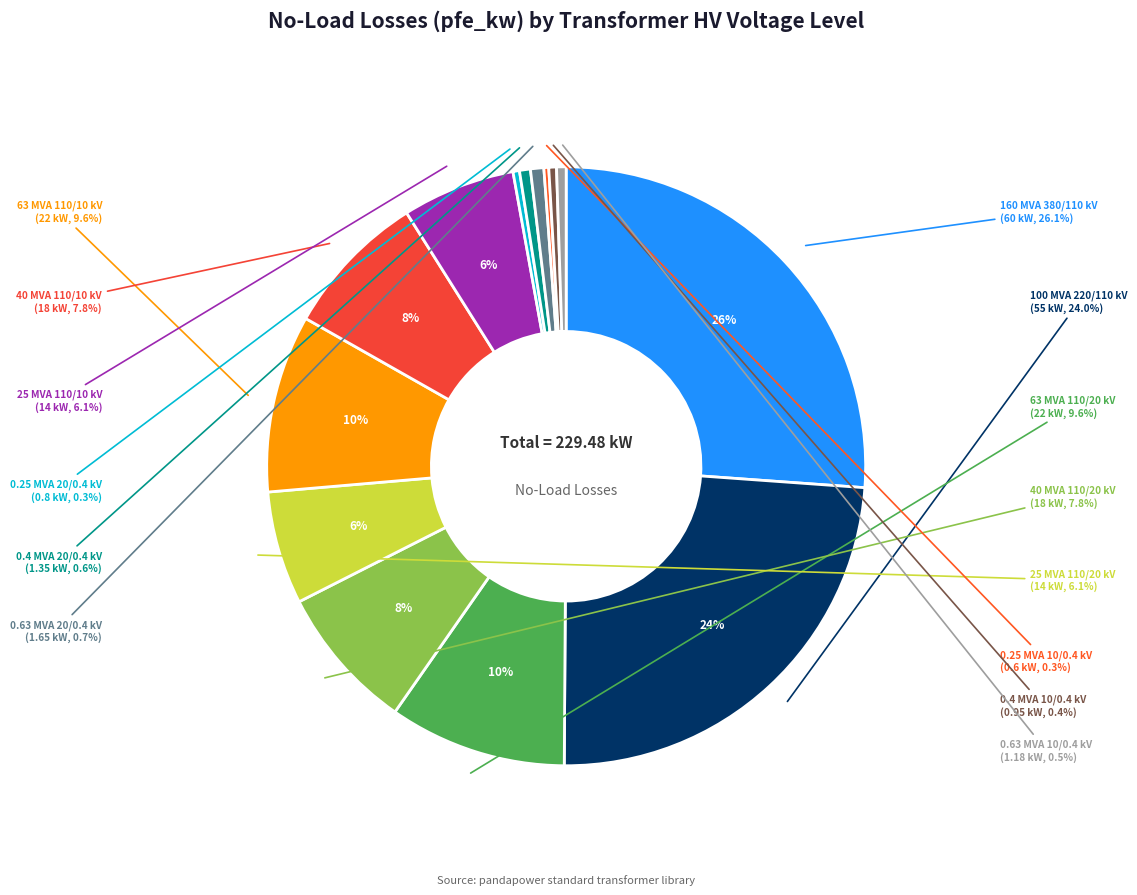

Which category has the biggest portion of the pie?

380